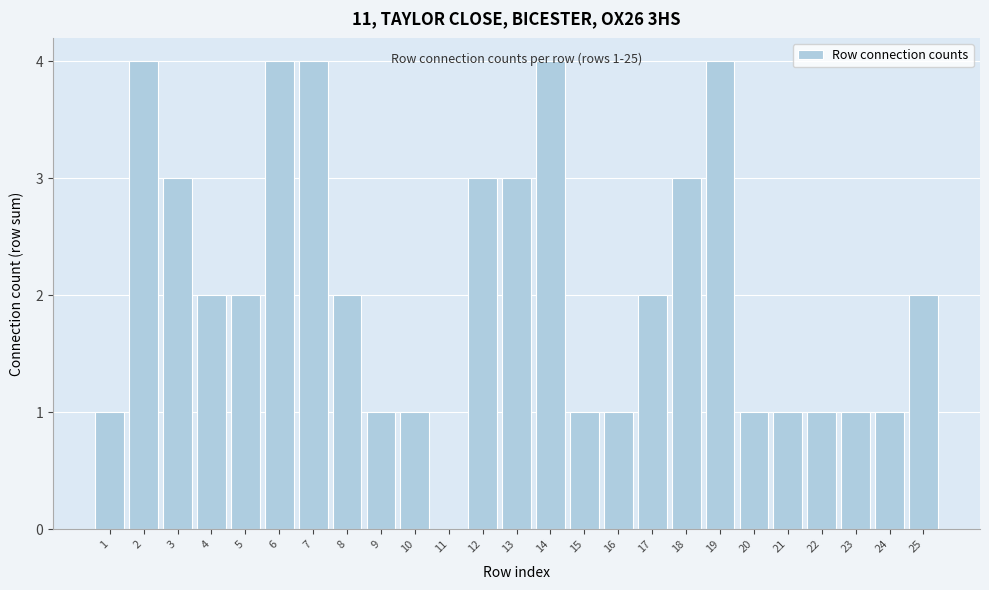

What value does the data have at 12?

3